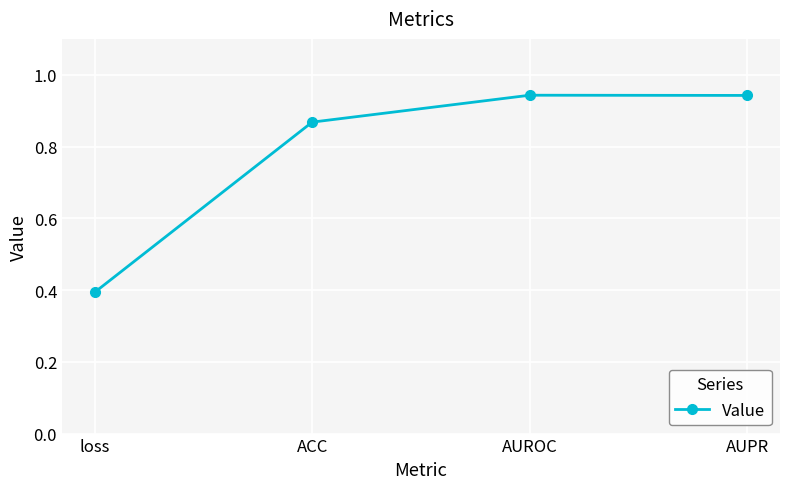

What is the minimum value shown in the chart?

0.4